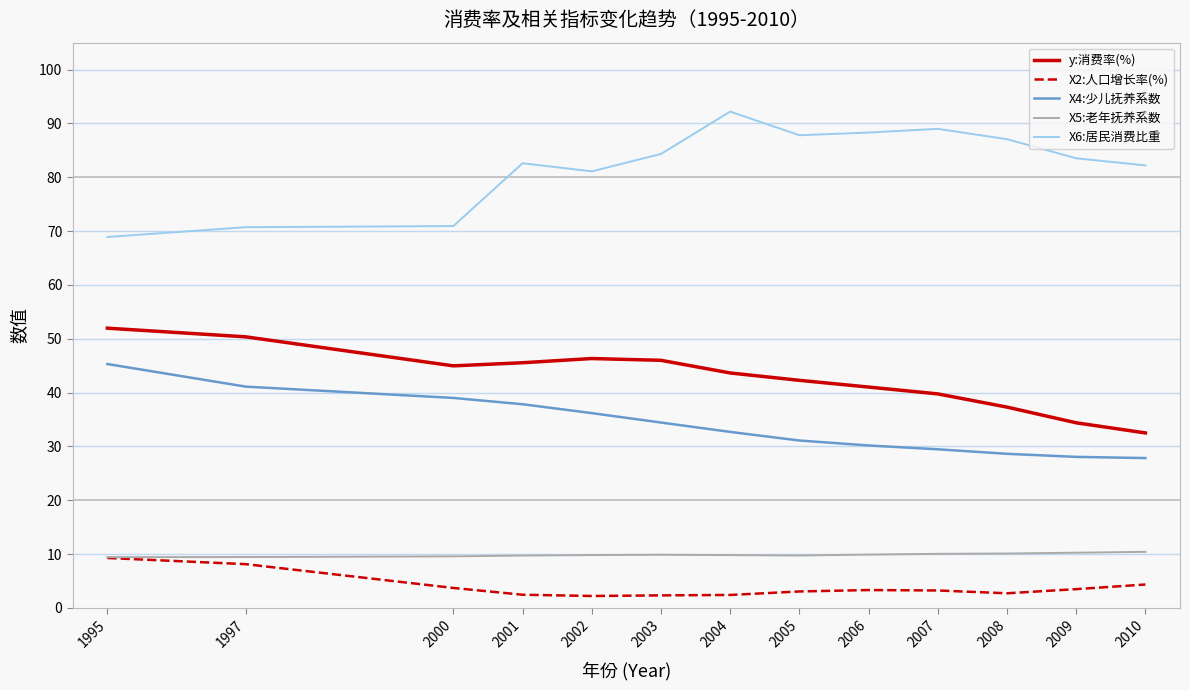

What are all the series names shown in the legend?

y:消费率(%), X2:人口增长率(%), X4:少儿抚养系数, X5:老年抚养系数, X6:居民消费比重